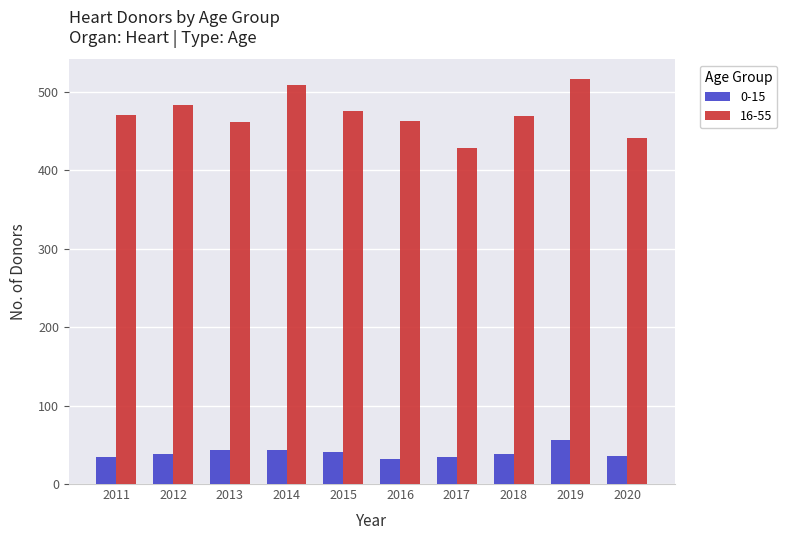

How many bars are there in total?

20